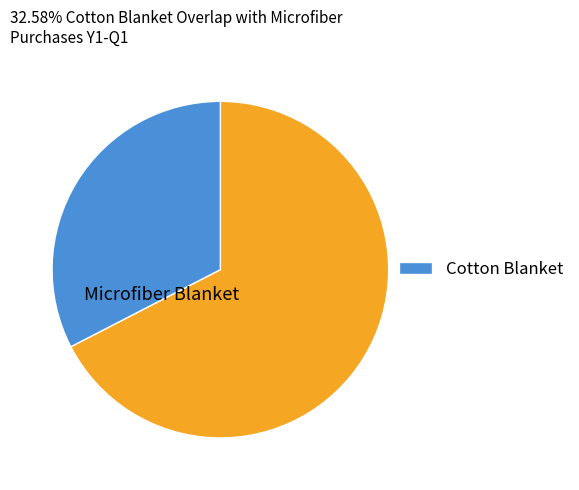

Is there any slice that represents more than half of the pie?

Yes